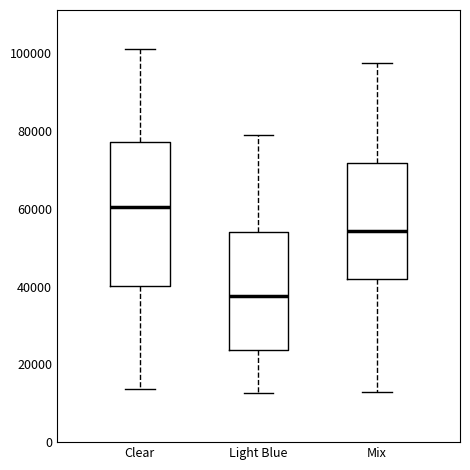

Which box is the tallest, from its lower edge to its upper edge?

Clear